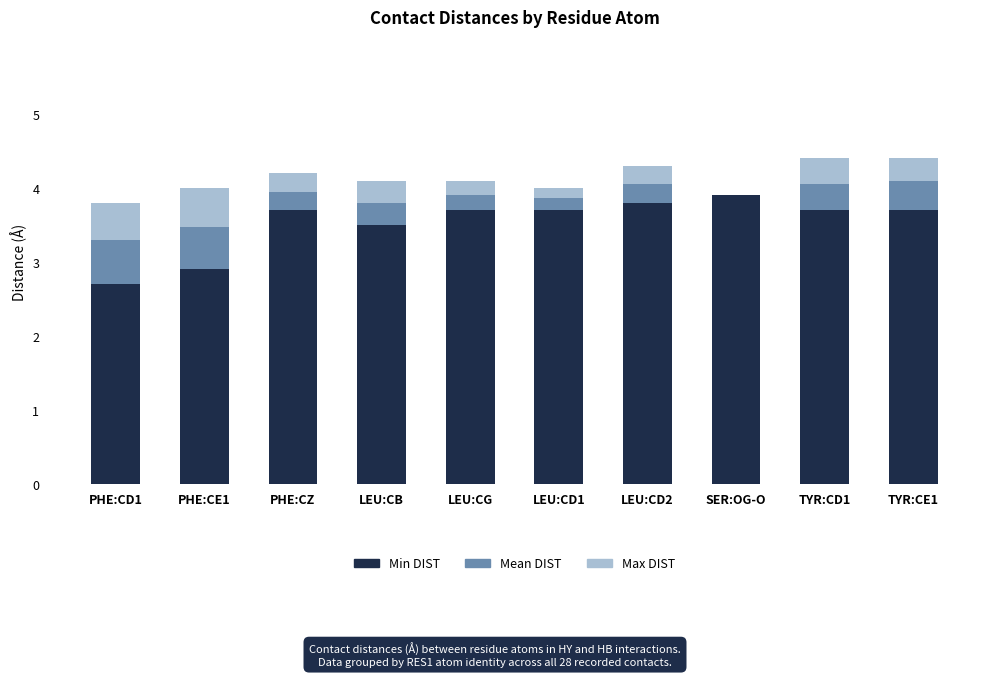

What is the sum of all Min DIST values?

35.3